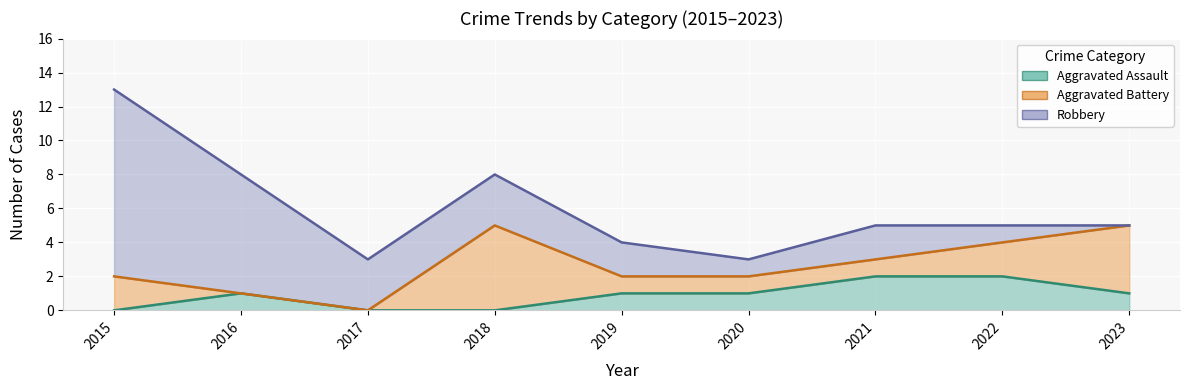

What is the difference between the highest and lowest values at 2018?

5